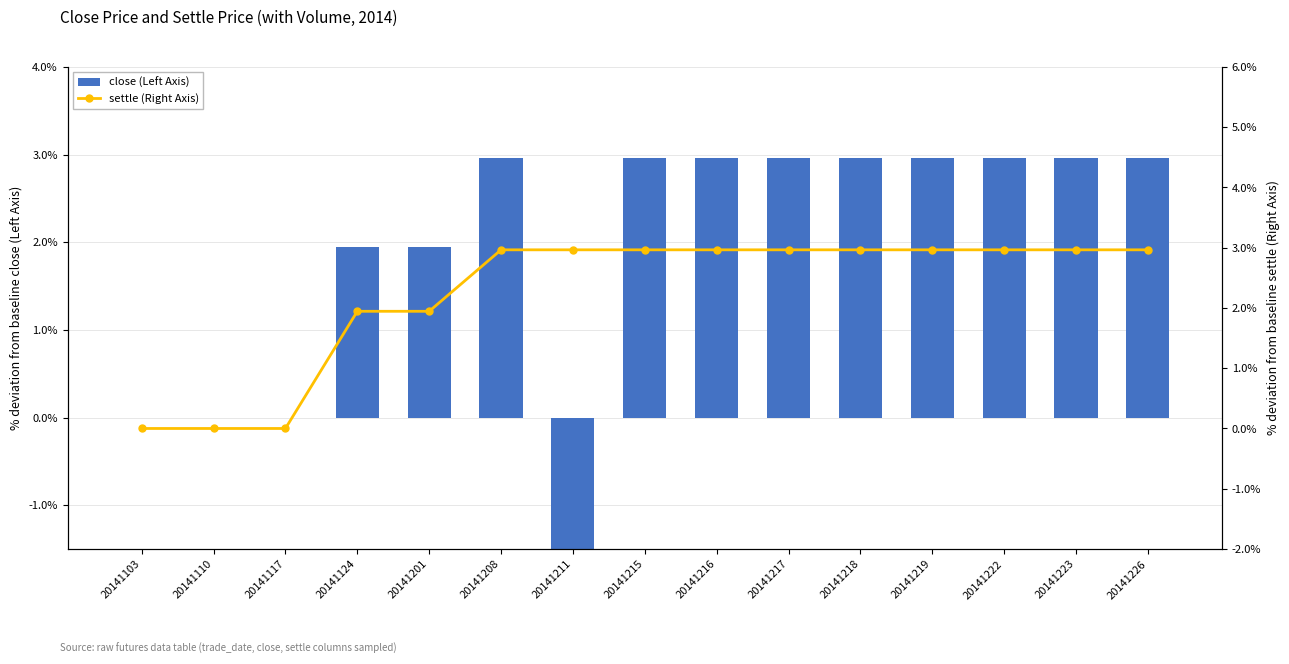

Which series has the widest spread of values?

close (Left Axis)